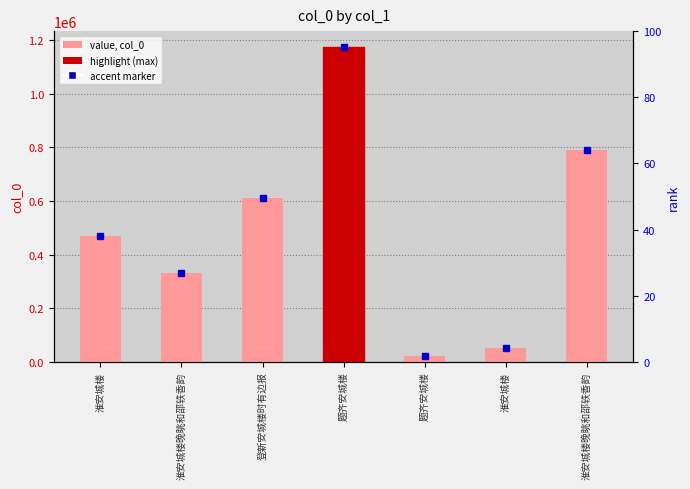

Reading left to right, what are all the values shown in this chart?

470537	332269	611625	1174270	22944	53736	791395